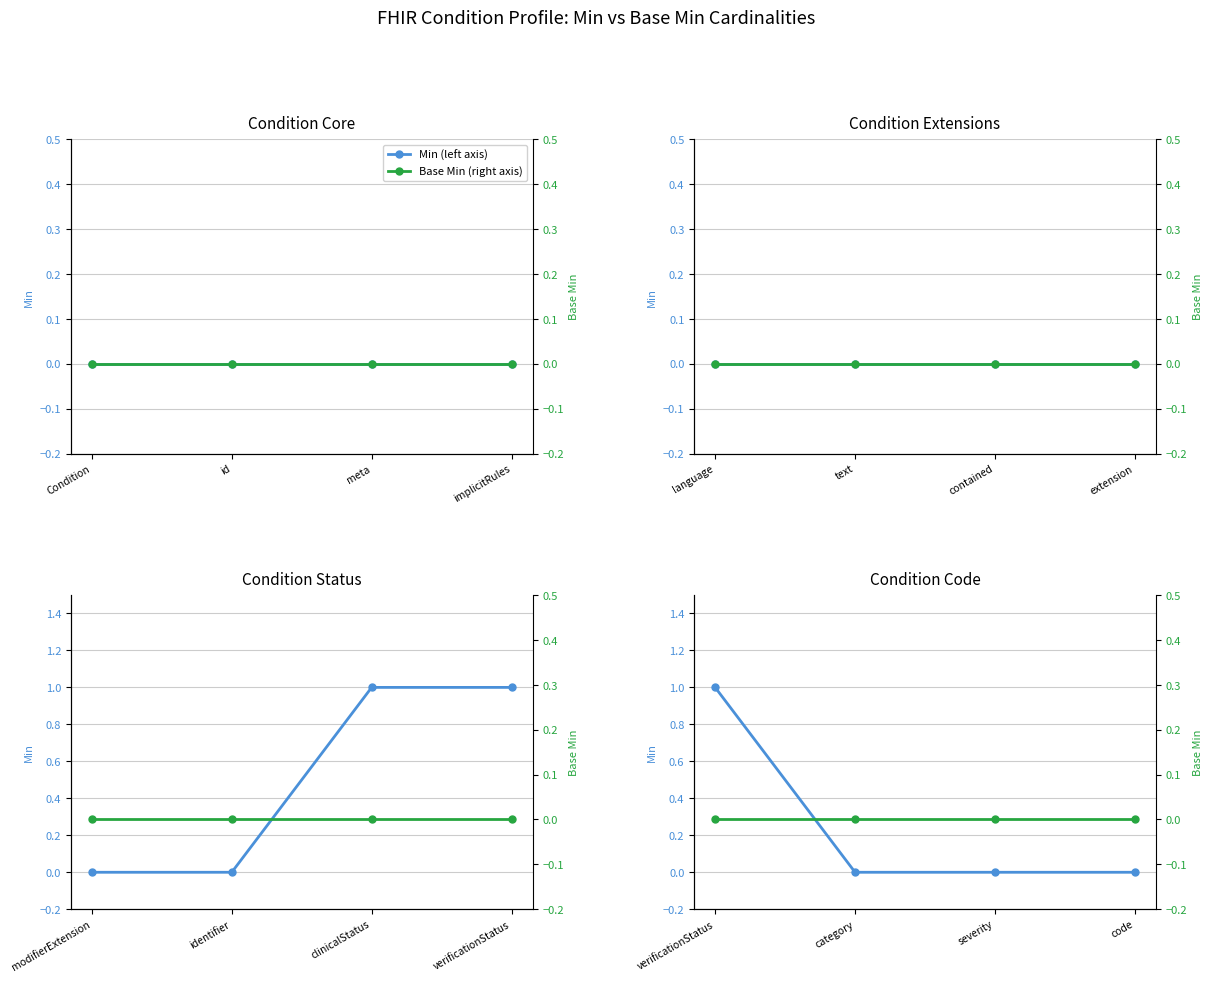

Which series has the largest total across all categories?

Min